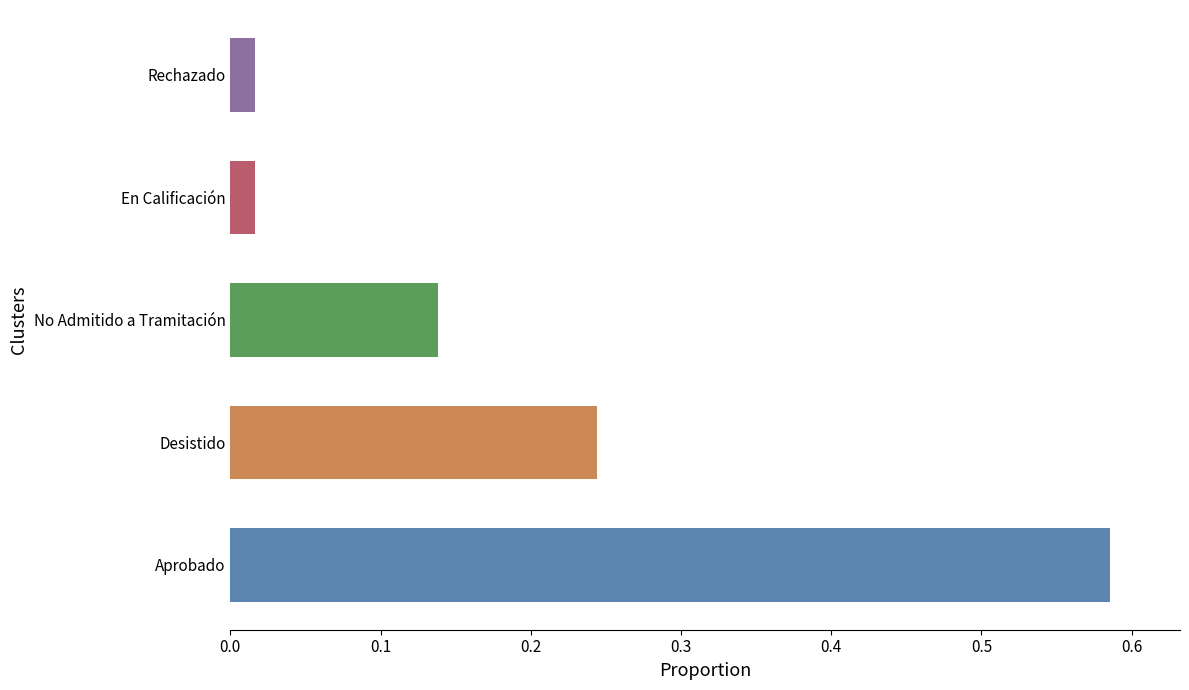

Which has a higher value, Rechazado or No Admitido a Tramitación?

No Admitido a Tramitación